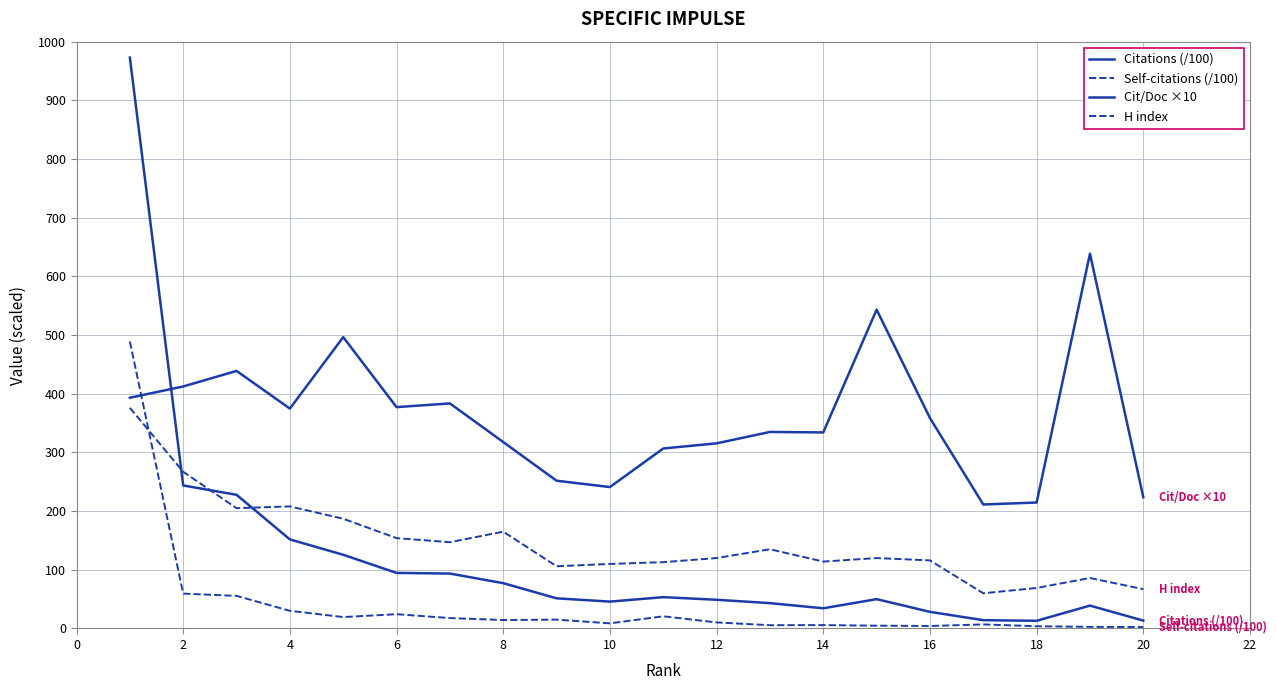

At which category does the chart reach its minimum across all series?

20